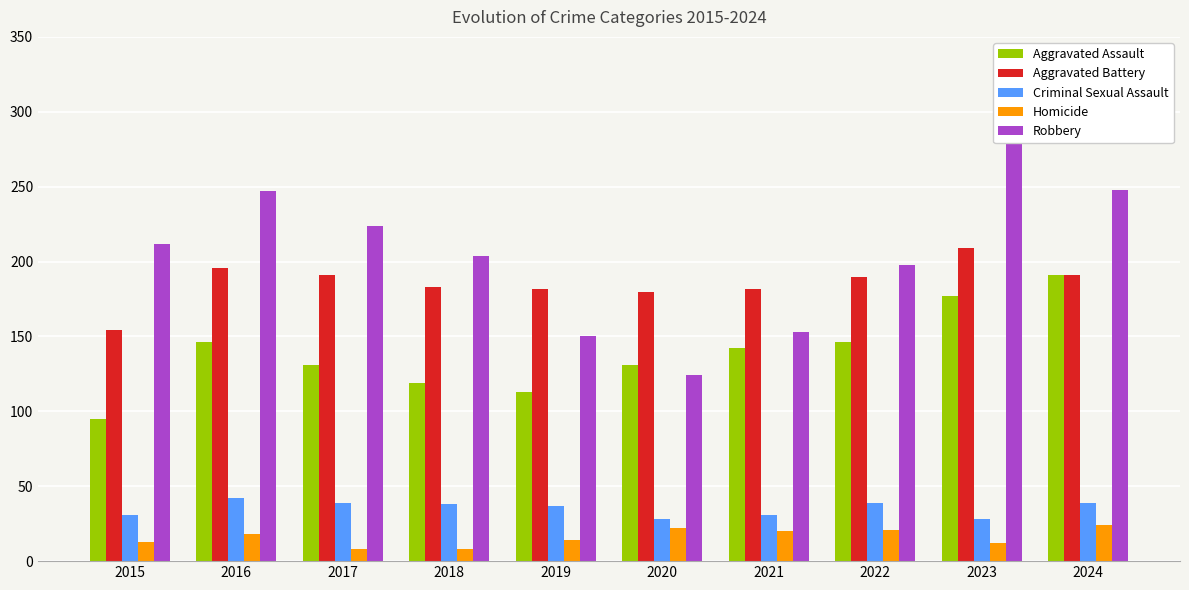

How many categories are shown in the chart?

10